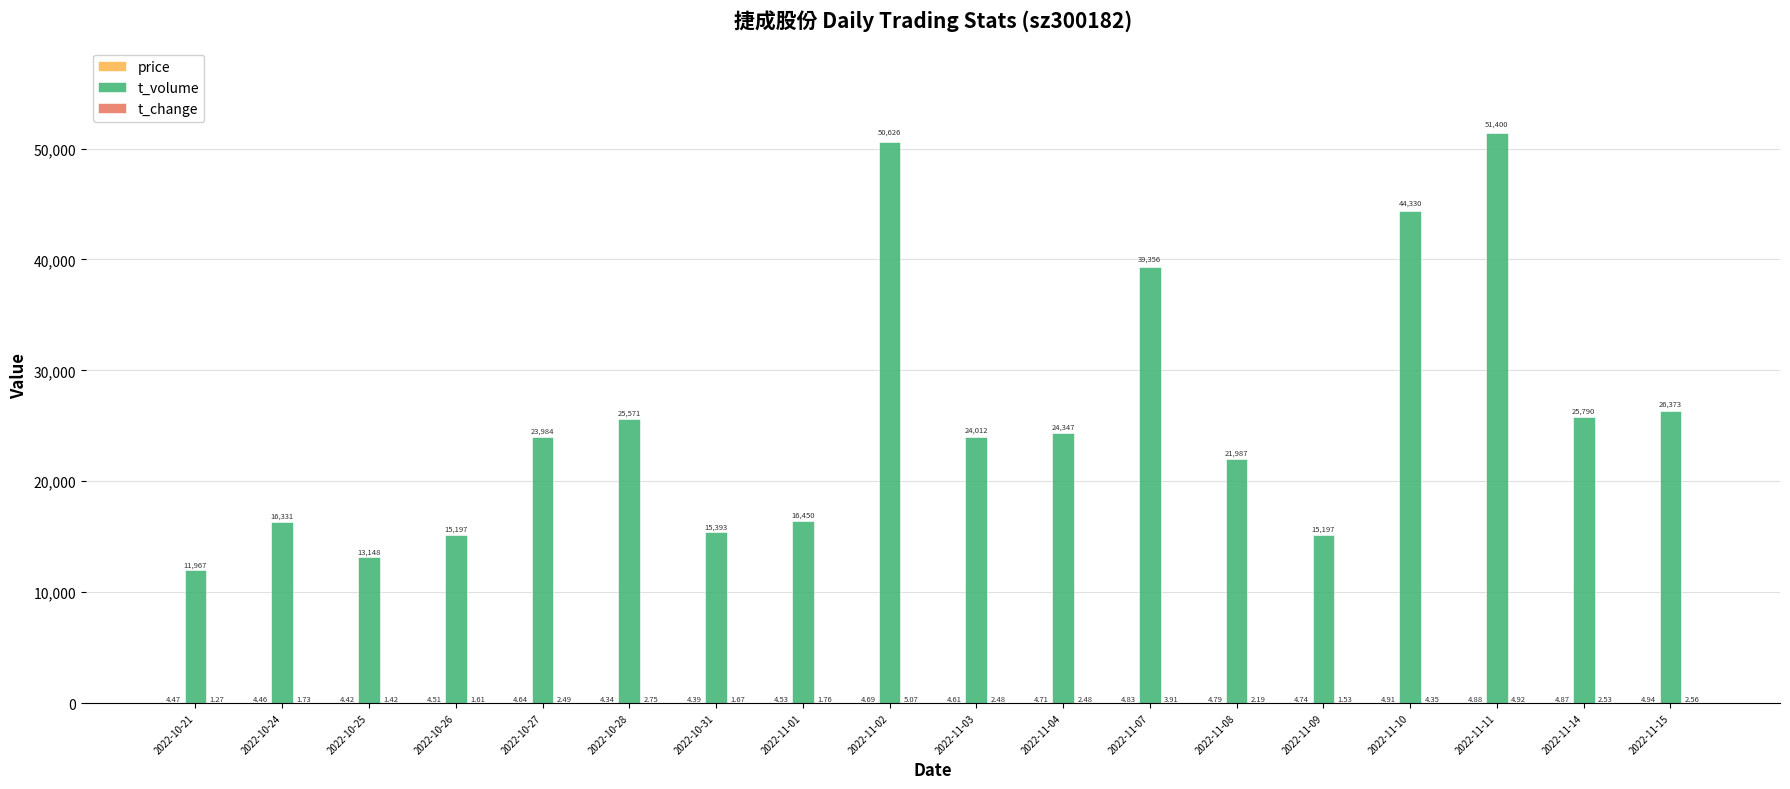

What is the sum of all t_volume values?

461459.0